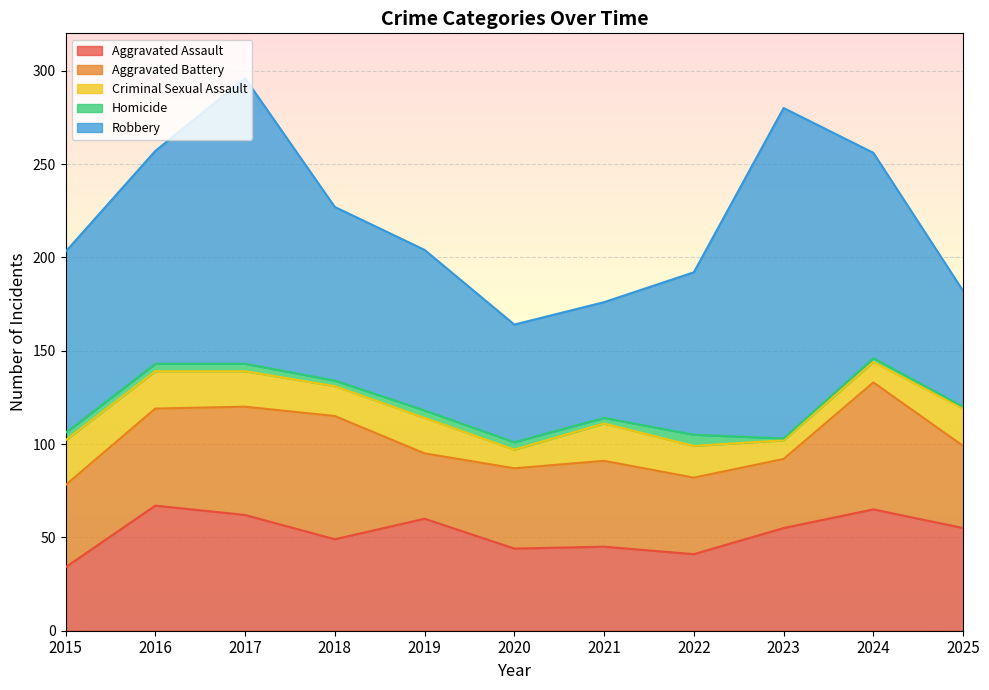

Is it true that Aggravated Assault equals 107 at 2016?

False